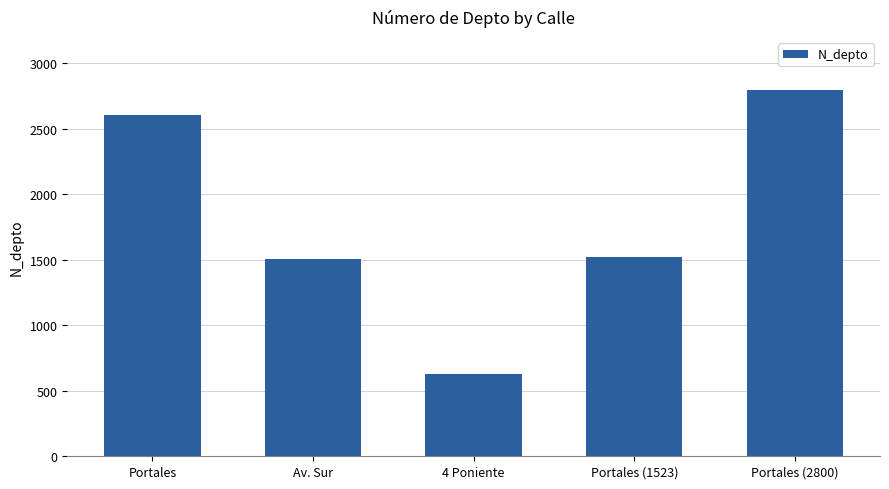

Reading right to left, transcribe all the data shown in this chart.

Portales (2800)=2800	Portales (1523)=1523	4 Poniente=630	Av. Sur=1508	Portales=2608